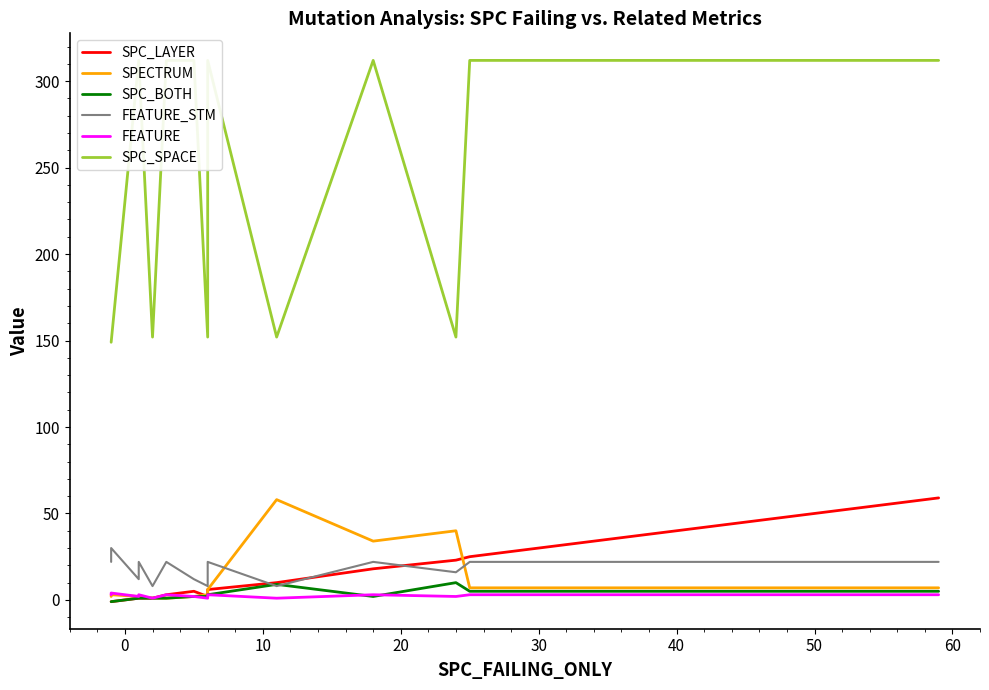

In SPC_SPACE, how many points are higher than both neighbors (excluding endpoints)?

2